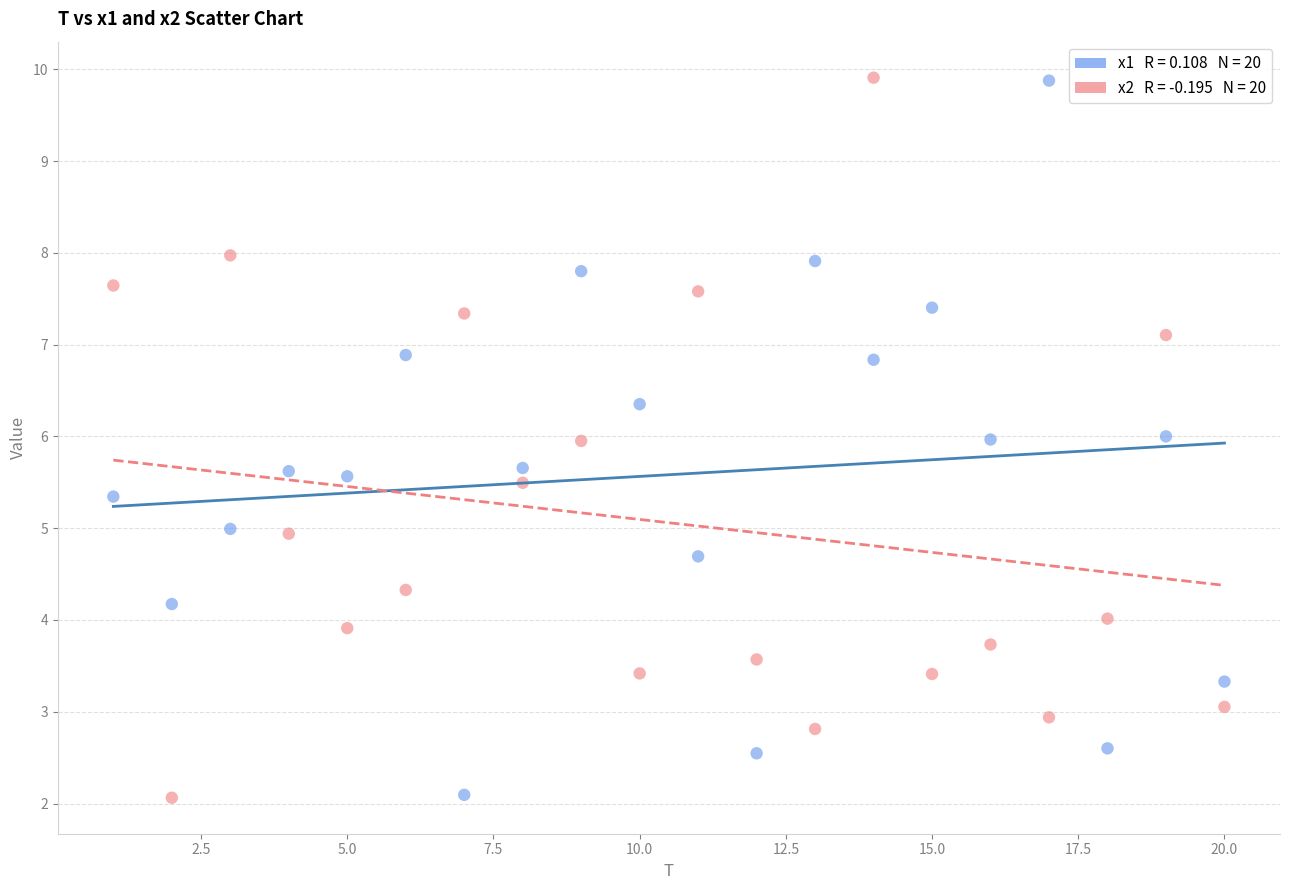

Across all data points, what is the range of X values (max minus min)?

19.0